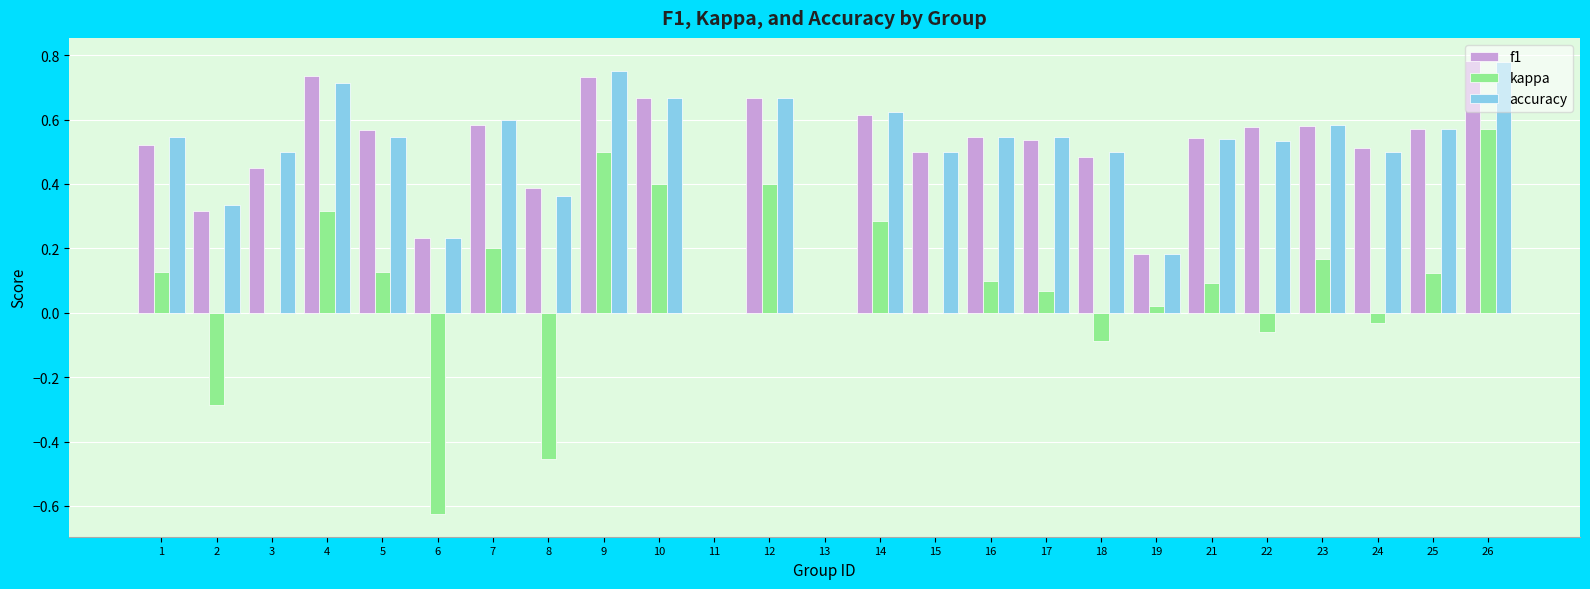

What is the sum of the f1 values at 3 and 18?

0.9